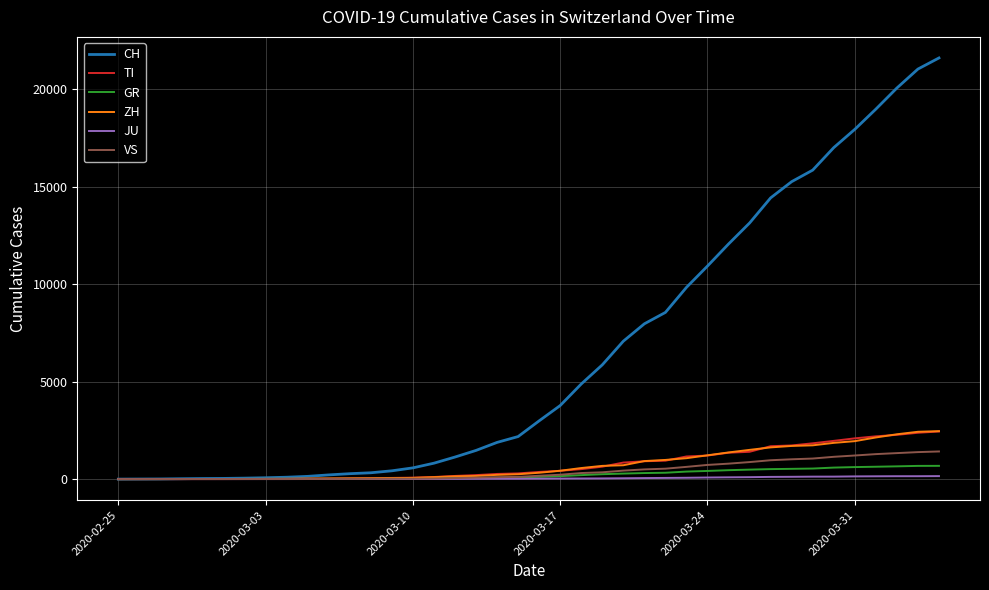

Which series has the largest range (max minus min)?

CH